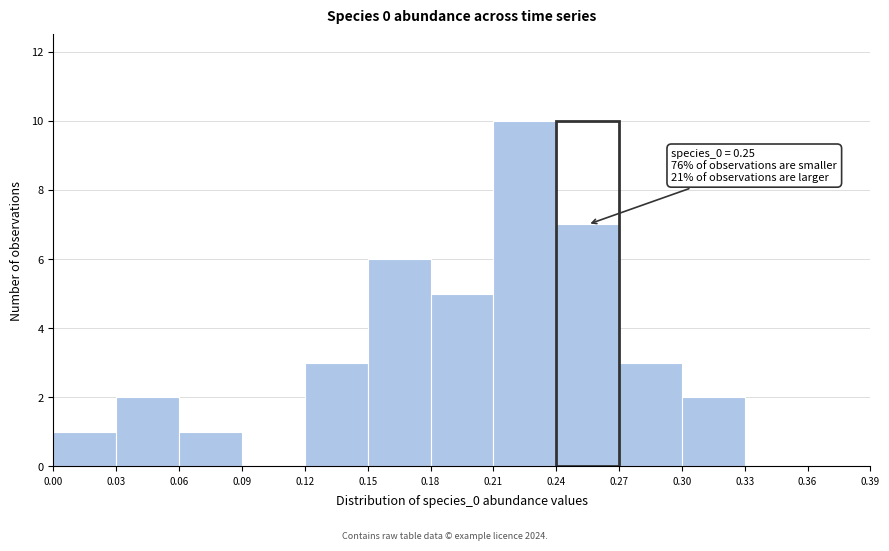

Which range on the x-axis has the tallest bar?

0.21 to 0.24